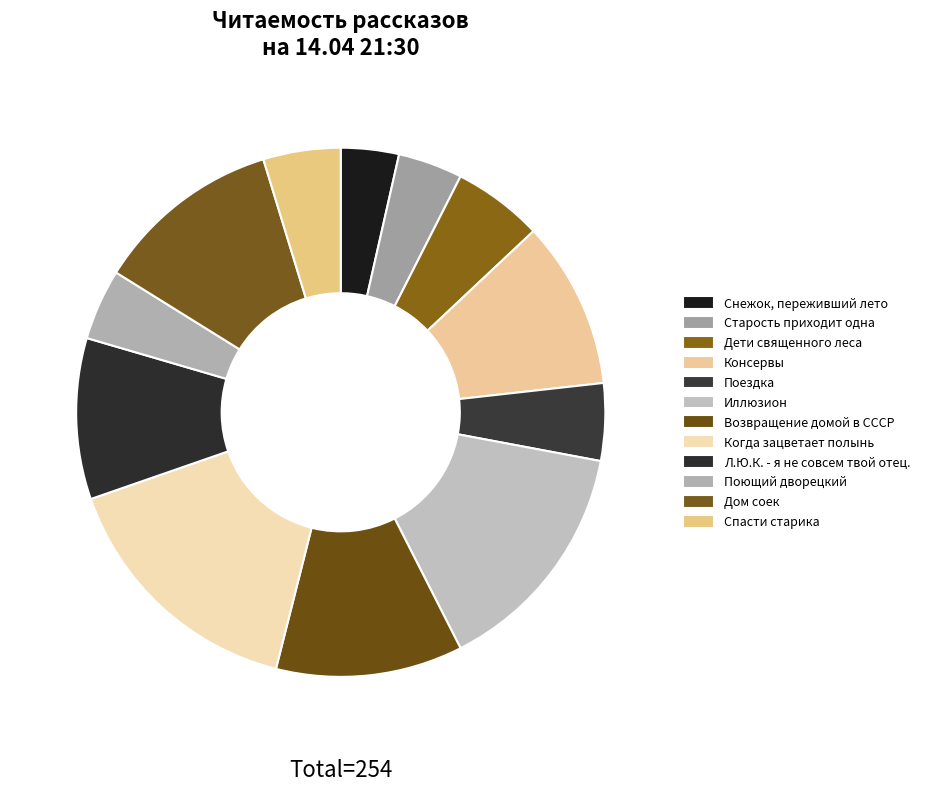

Which category has the smallest portion of the pie?

Снежок, переживший лето